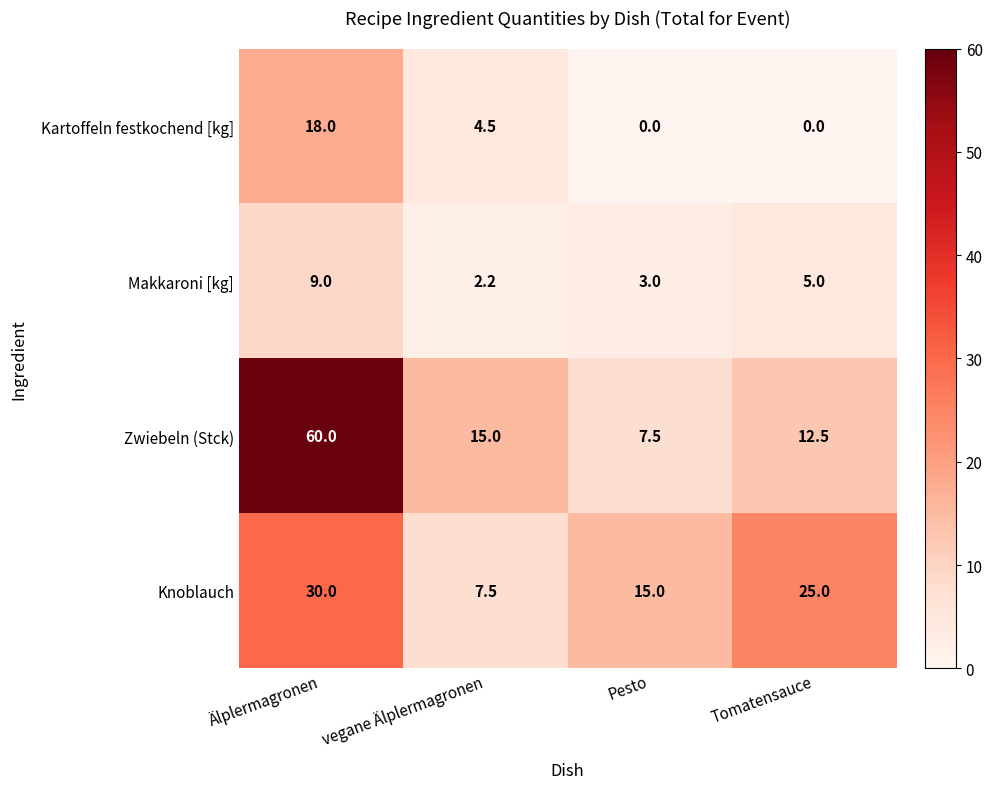

Rank the series by their maximum value, from lowest to highest.

Makkaroni [kg], Kartoffeln festkochend [kg], Knoblauch, Zwiebeln (Stck)